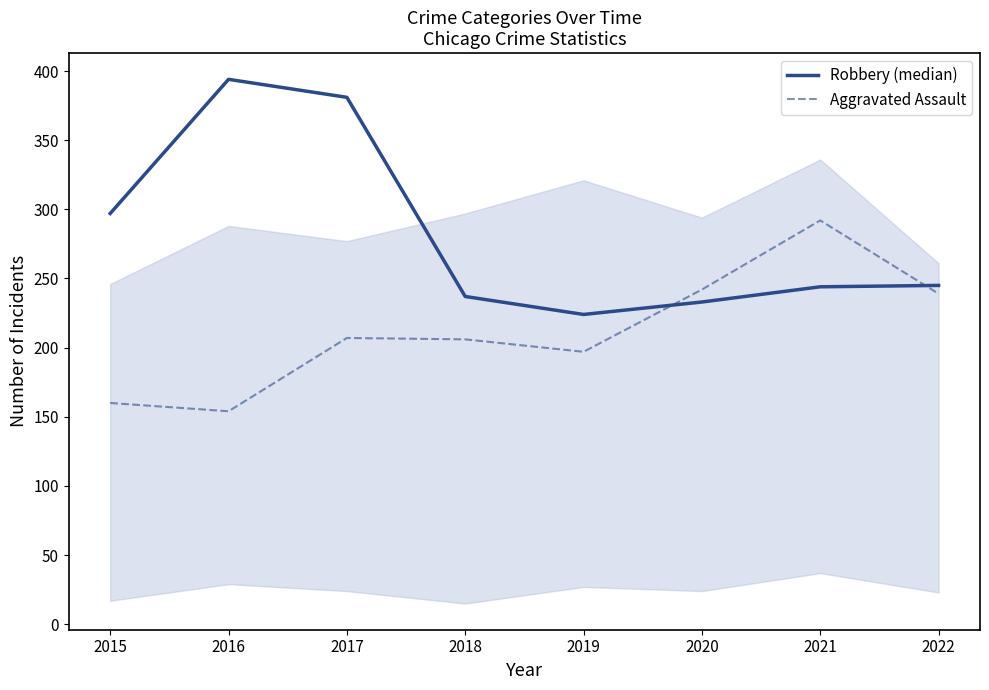

At 2017, list the series in order from largest to smallest.

Robbery (median), Aggravated Assault